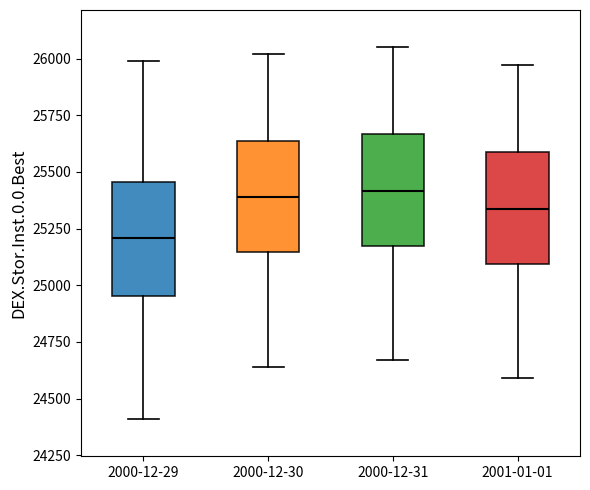

Reading left to right, read every box against the y-axis: the position of its median line, the range the box covers, and the ends of its whiskers. The values are not printed on the chart, so give them approximately, as read against the axis.

2000-12-29: median 25200, box 24950 to 25450, whiskers 24400 to 26000
2000-12-30: median 25400, box 25150 to 25650, whiskers 24650 to 26000
2000-12-31: median 25400, box 25200 to 25650, whiskers 24650 to 26050
2001-01-01: median 25350, box 25100 to 25600, whiskers 24600 to 25950